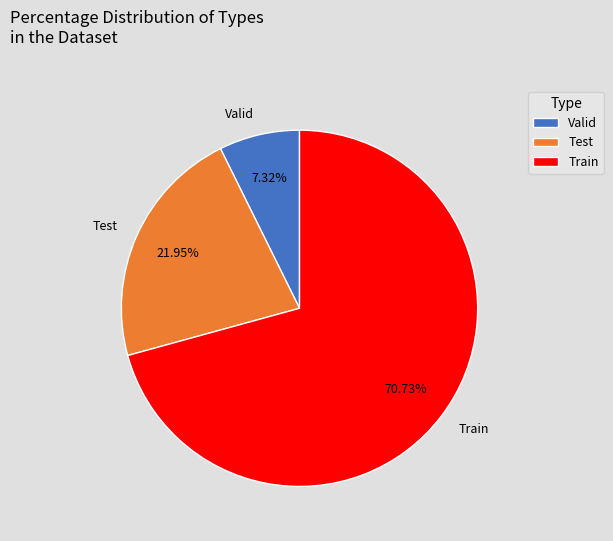

To the nearest percent, what percentage of the pie is Valid?

7%